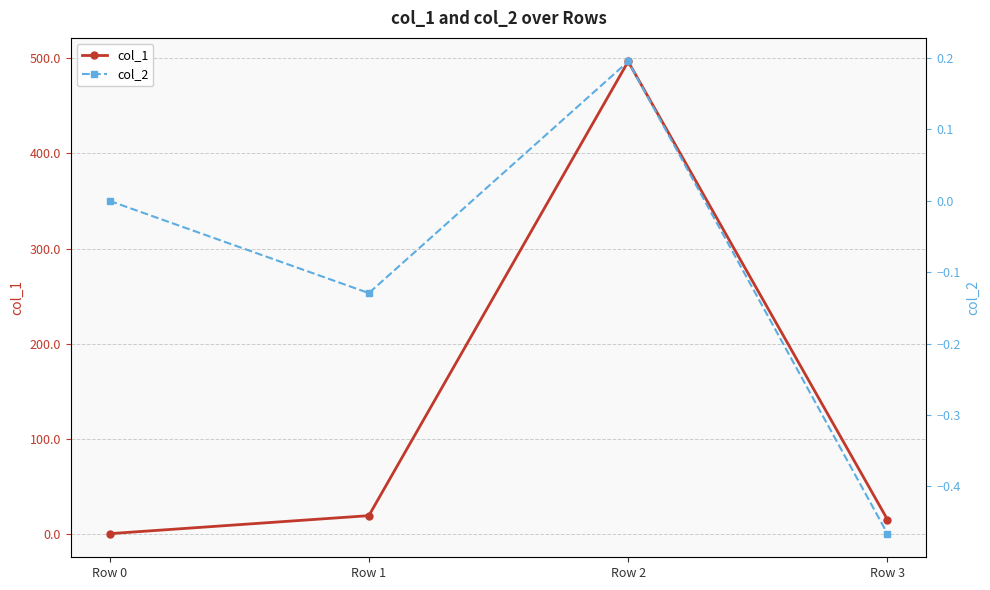

What are all the series names shown in the legend?

col_1, col_2